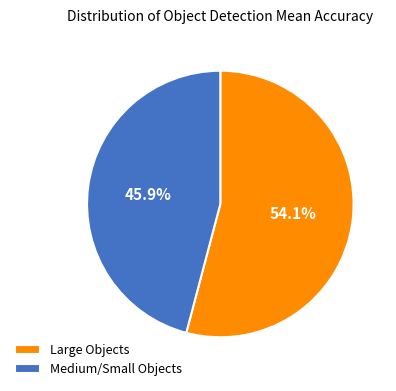

Combined, do Medium/Small Objects and Large Objects account for over 50%?

Yes